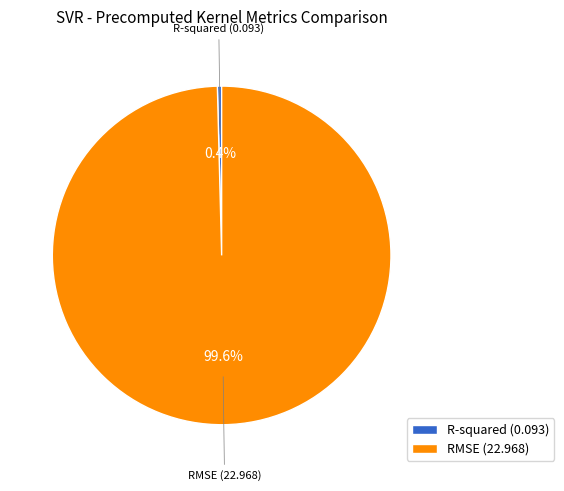

To the nearest percent, what portion does RMSE represent?

100%